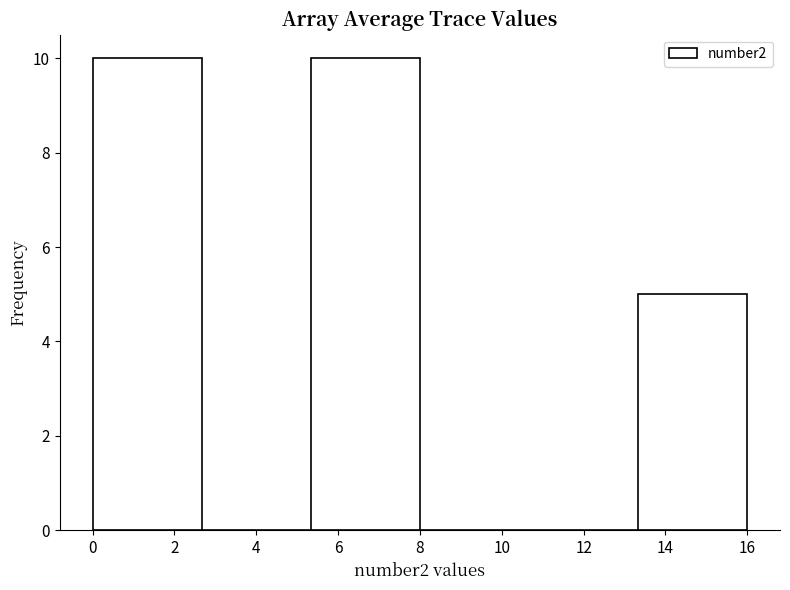

What is the height of the bar covering 0.0 to 2.6 on the x-axis? Neither the bar edges nor the heights are printed on the chart, so give them approximately, as read against the axes.

10